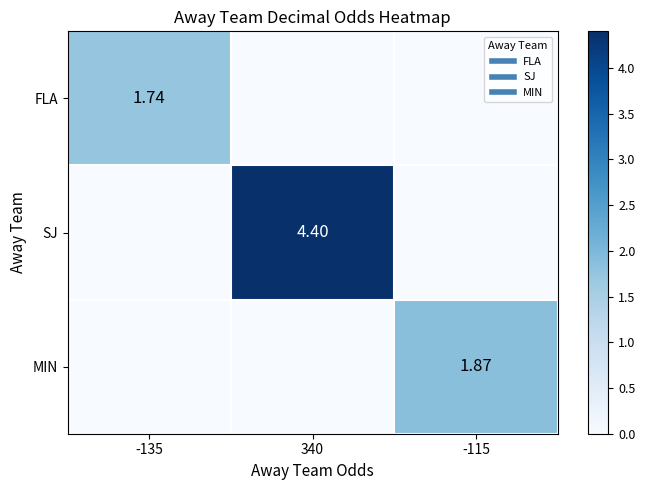

What value does the SJ series have at 340?

4.4